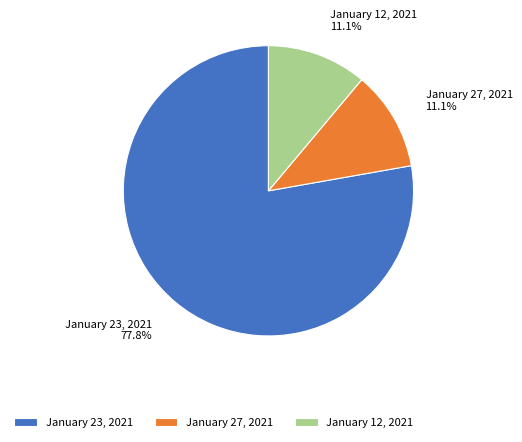

Which category has the biggest portion of the pie?

January 23, 2021